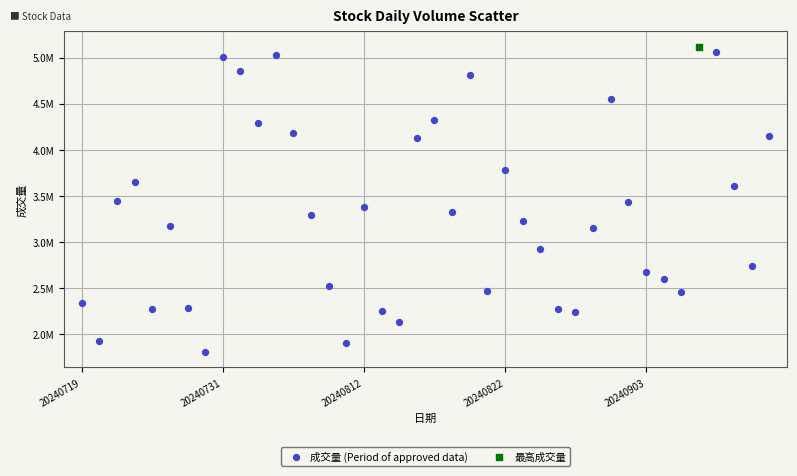

What are all the series names shown in the legend?

成交量 (Period of approved data), 最高成交量